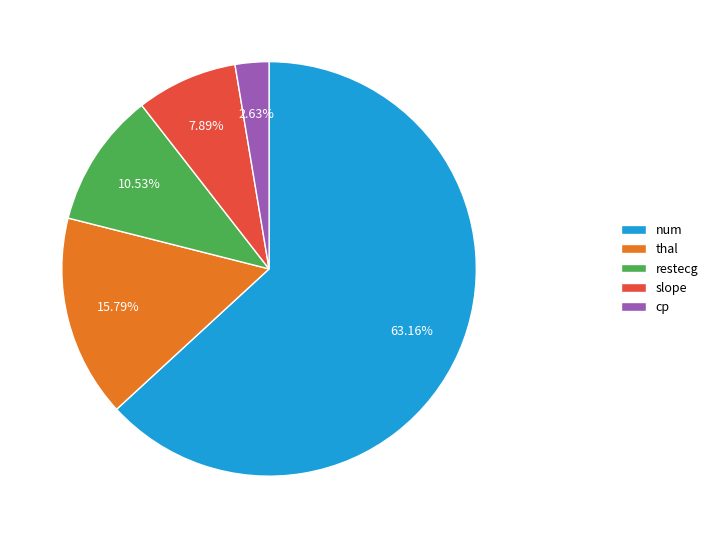

Between thal and num, which is larger?

num